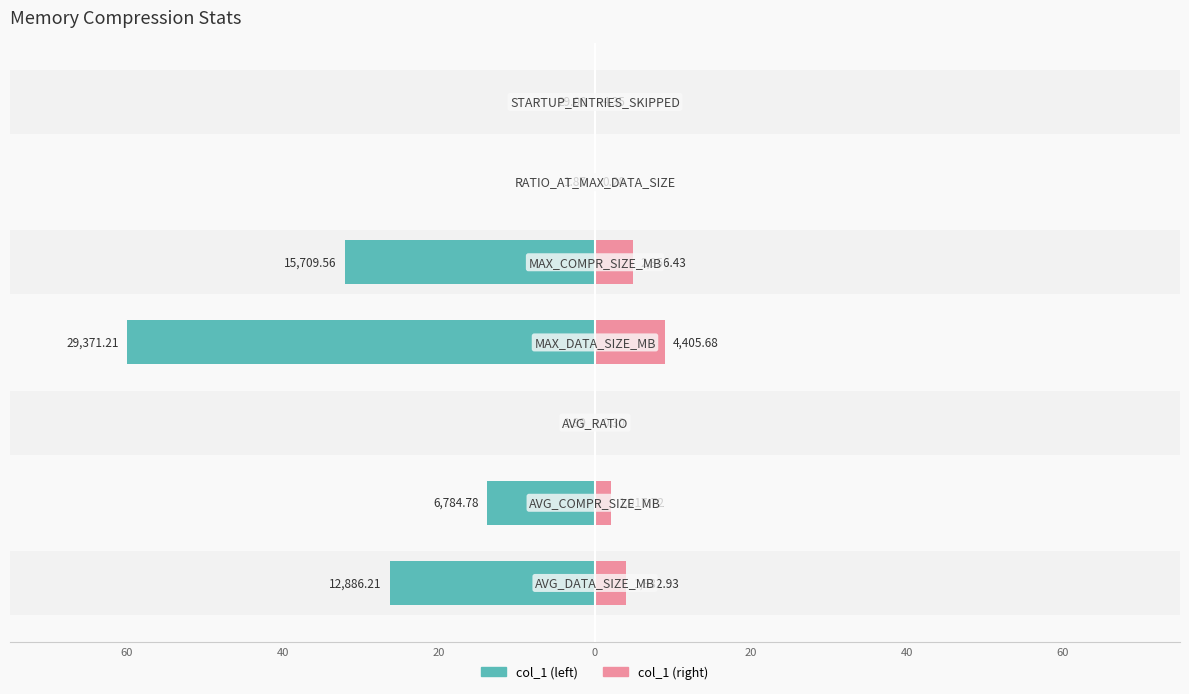

At 40, list the series in order from smallest to largest.

col_1 (left), col_1 (right)